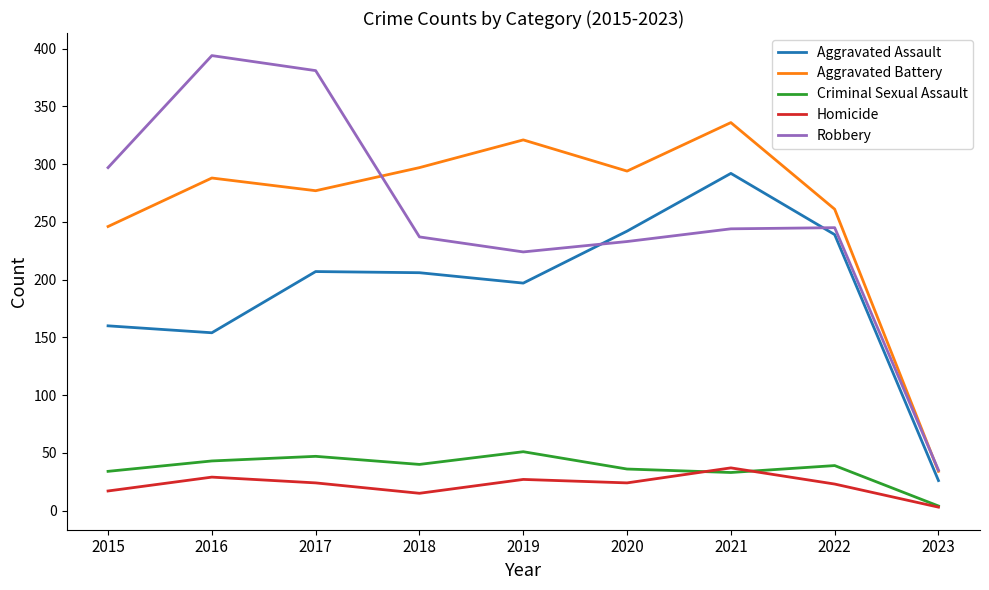

Between which two adjacent categories do Aggravated Battery and Robbery first intersect?

2017 and 2018